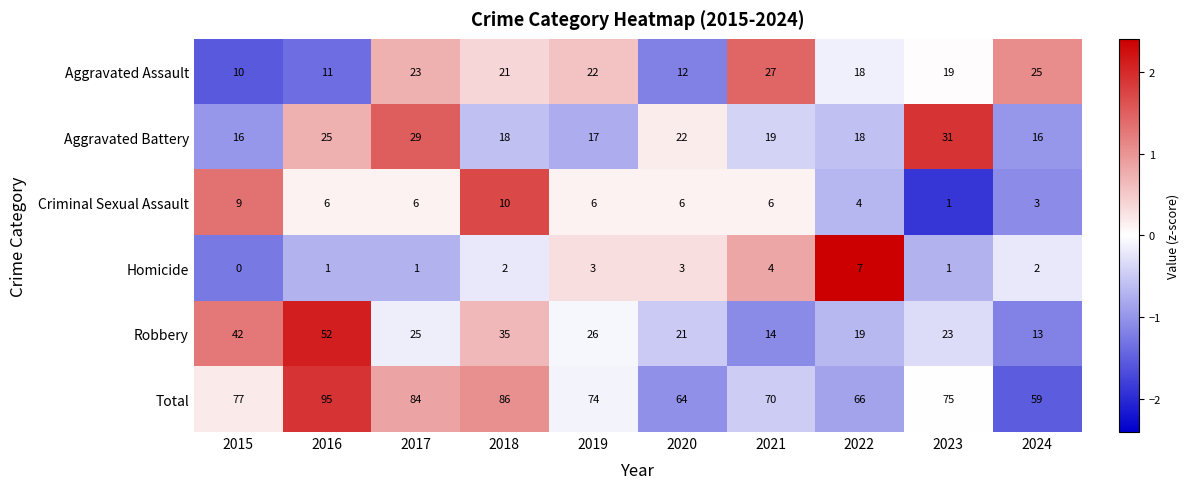

Is it true that Total equals 84 at 2017?

True